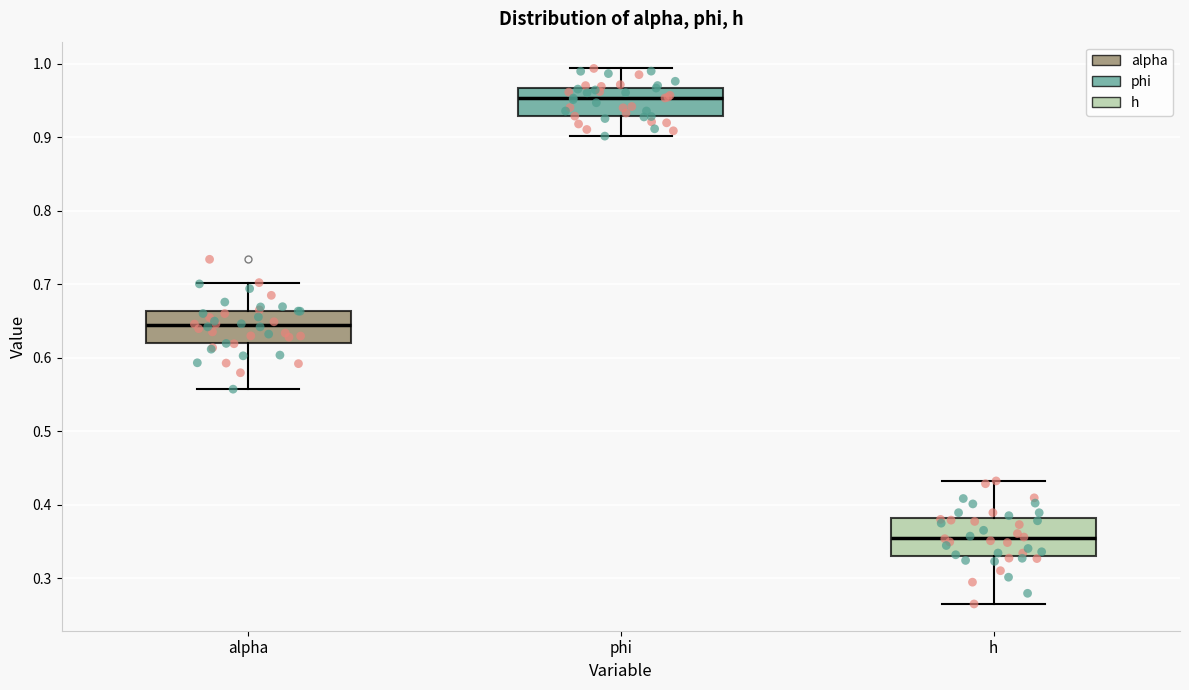

Where is the lower edge of the box for alpha on the y-axis? The values are not printed on the chart, so give them approximately, as read against the axis.

0.62